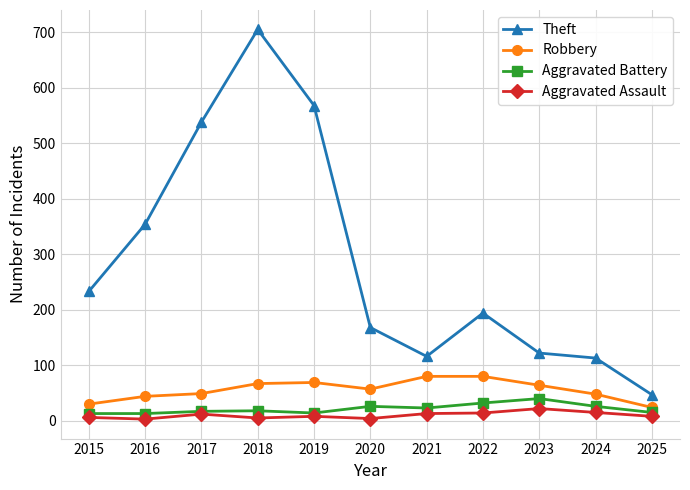

Read the Aggravated Assault value at 2023, to the nearest 10.

20